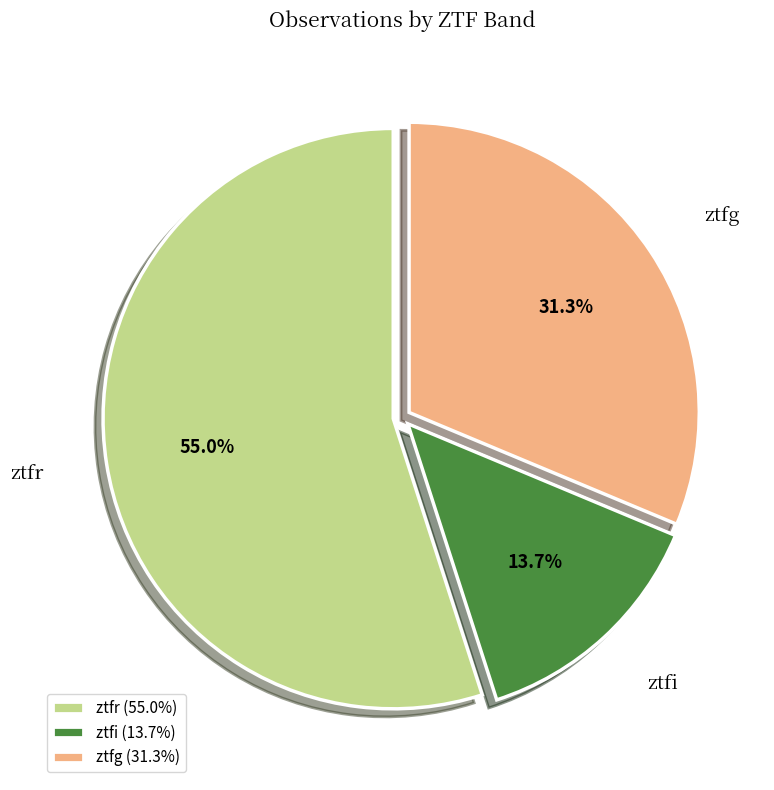

To the nearest percent, what percentage of the pie is ztfi?

14%